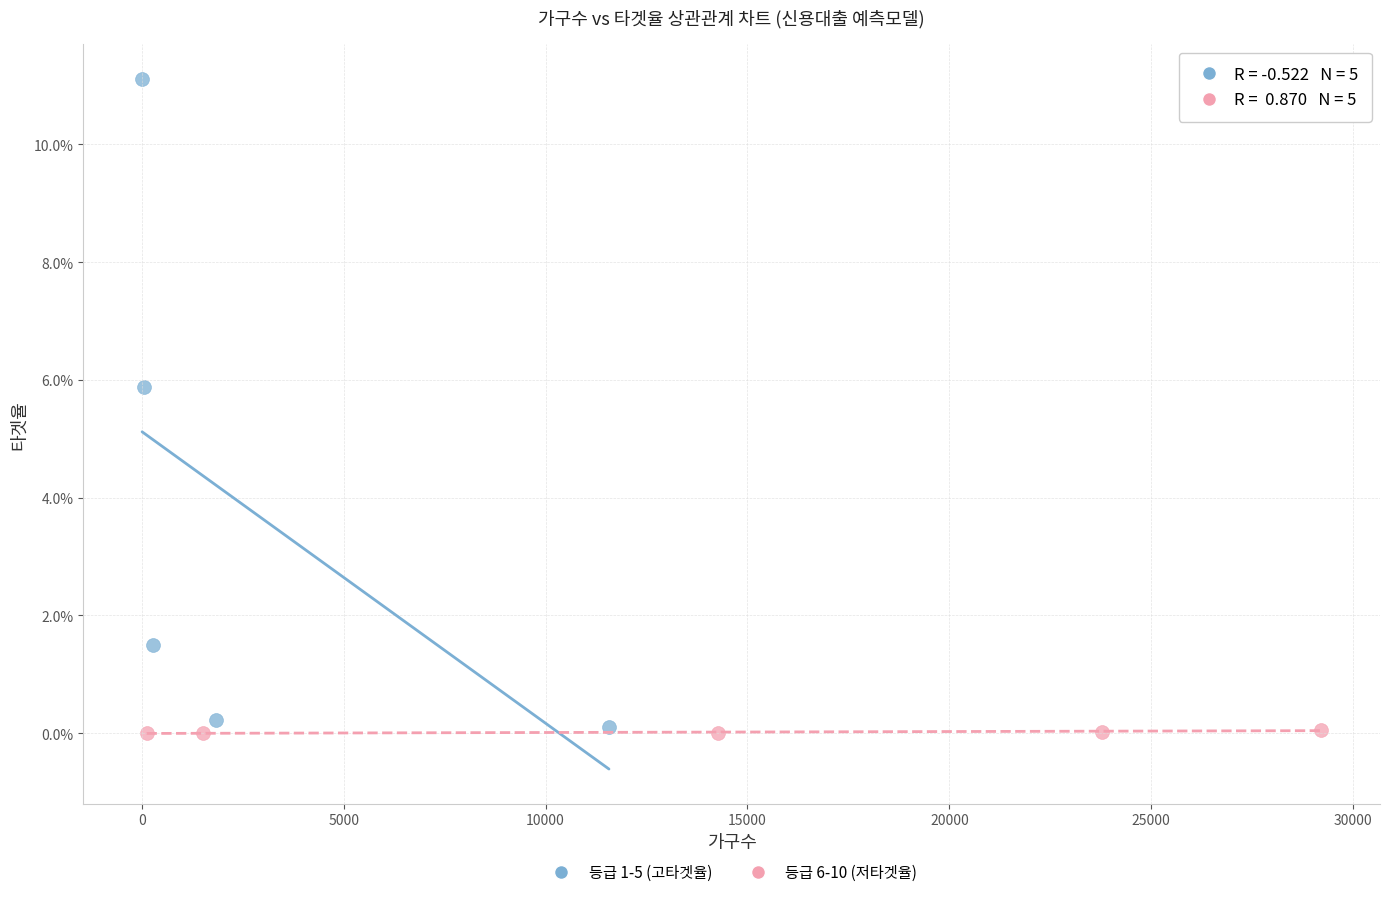

Which series reaches the maximum Y coordinate?

등급 1-5 (고타겟율)